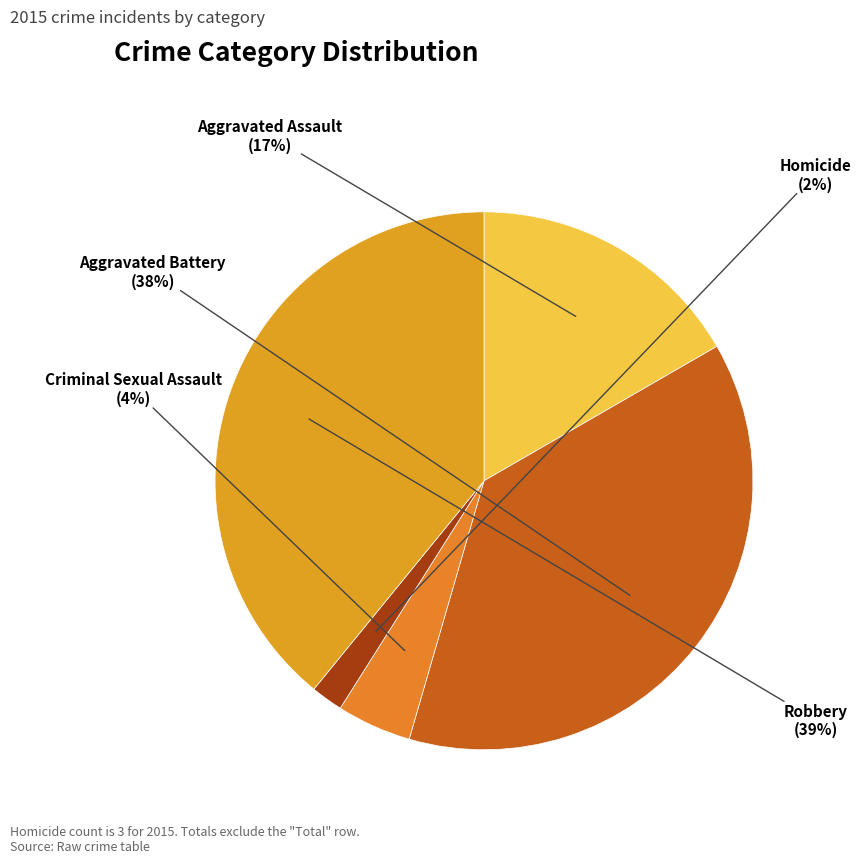

How many slices are in this pie chart?

5